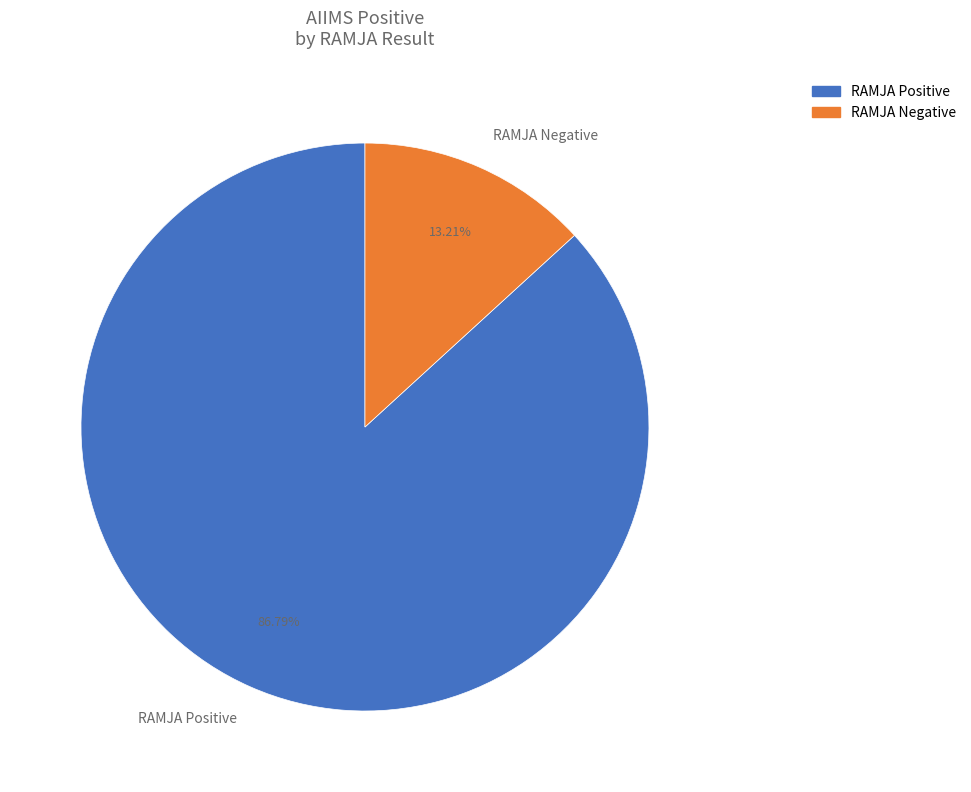

To the nearest percent, what percentage of the pie is RAMJA Negative?

13%